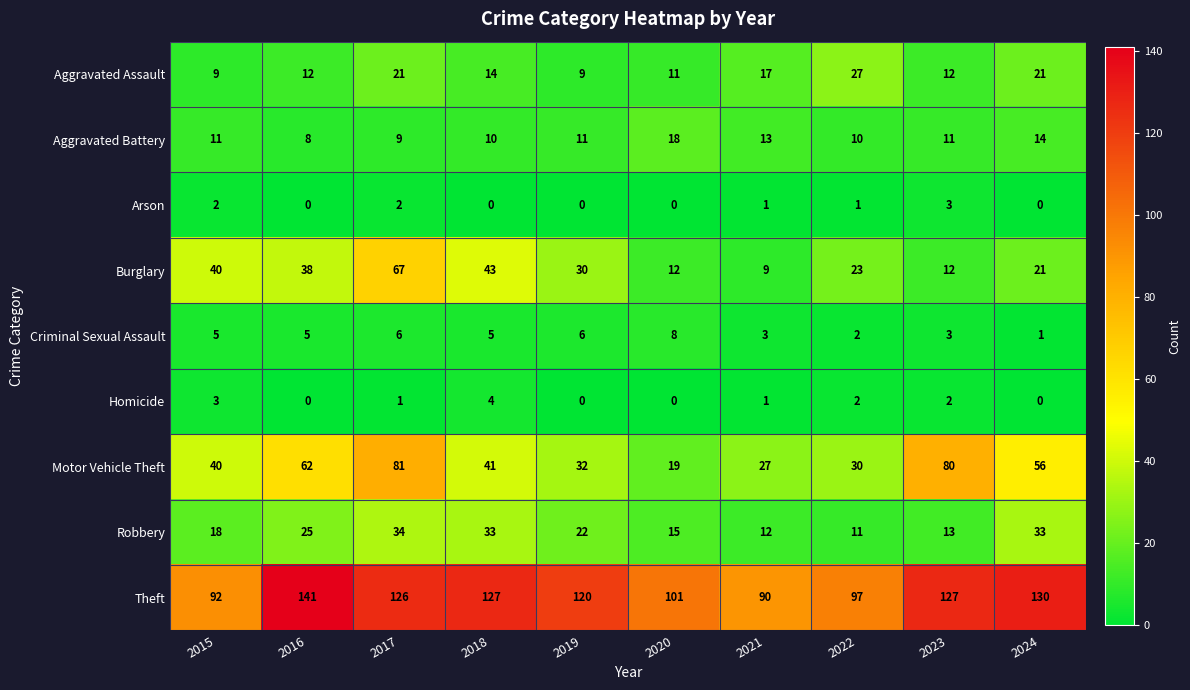

At how many categories does at least one series exceed 103?

6